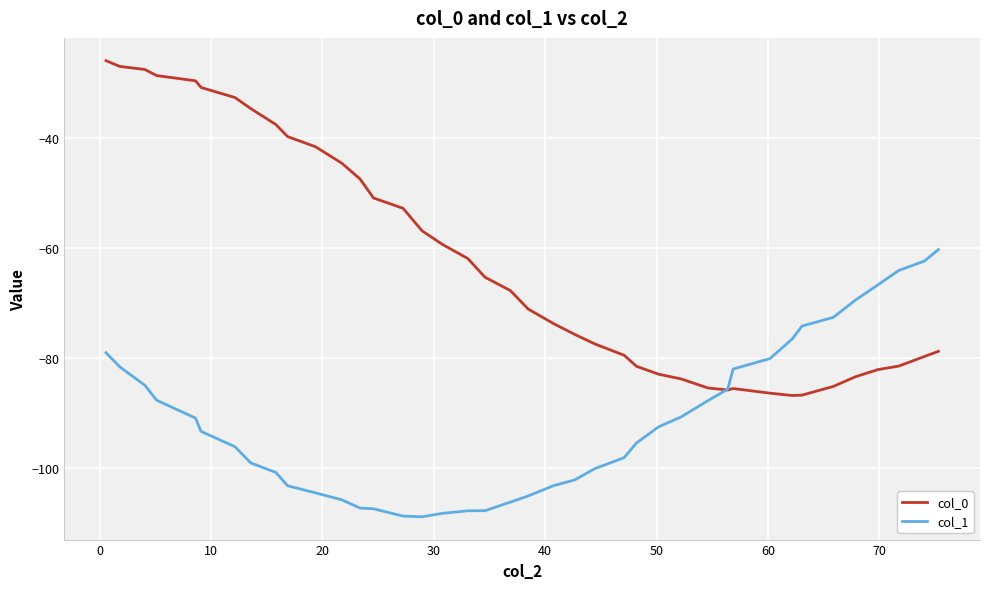

Which series has the largest total across all categories?

col_0